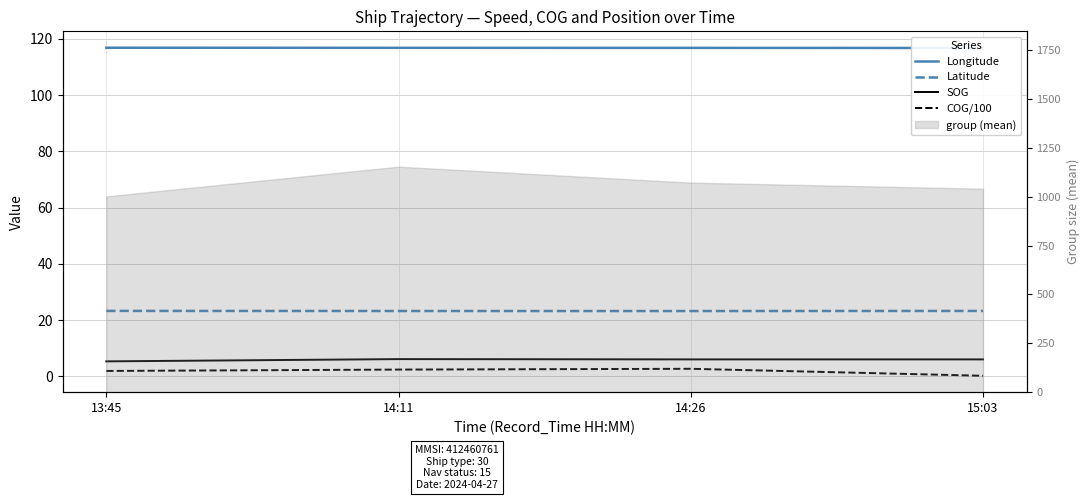

Count the Longitude values in the range 116 to 117.

4